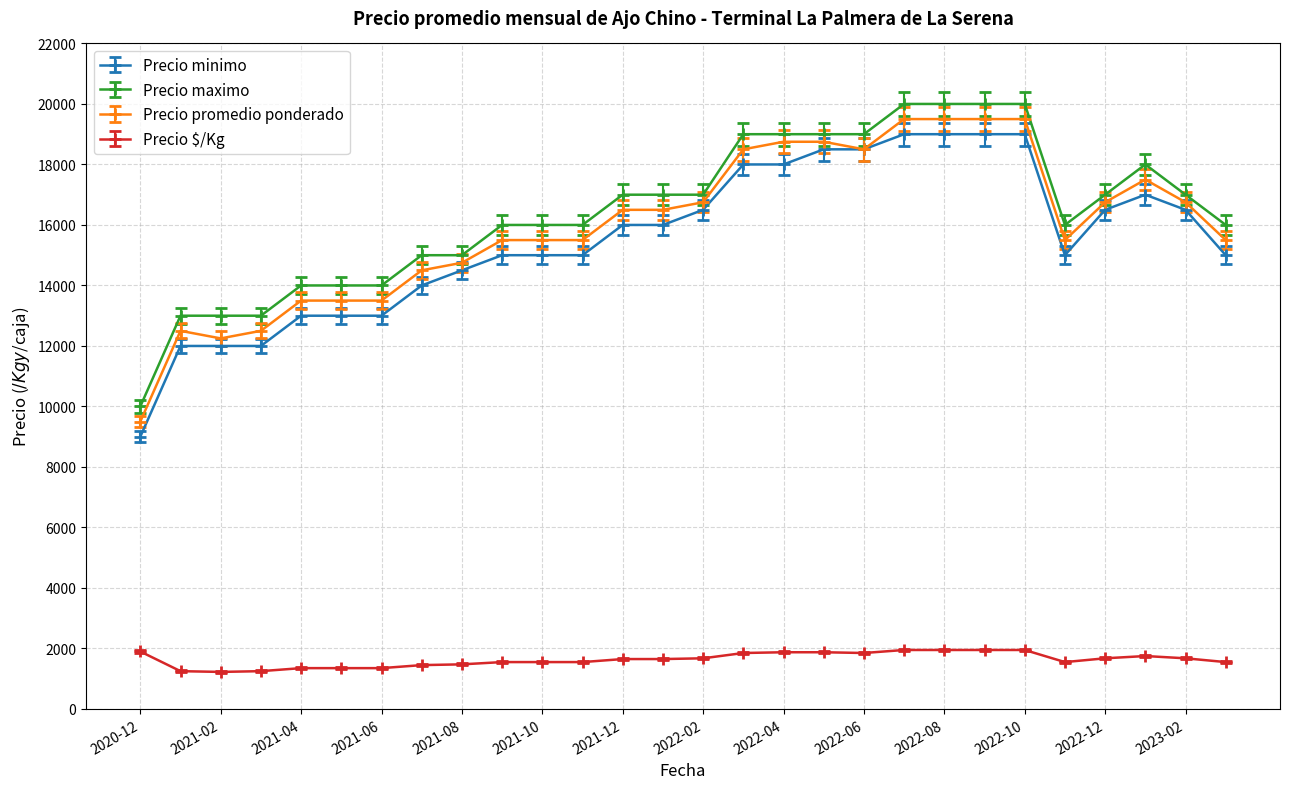

What is the maximum value for Precio $/Kg?

1950